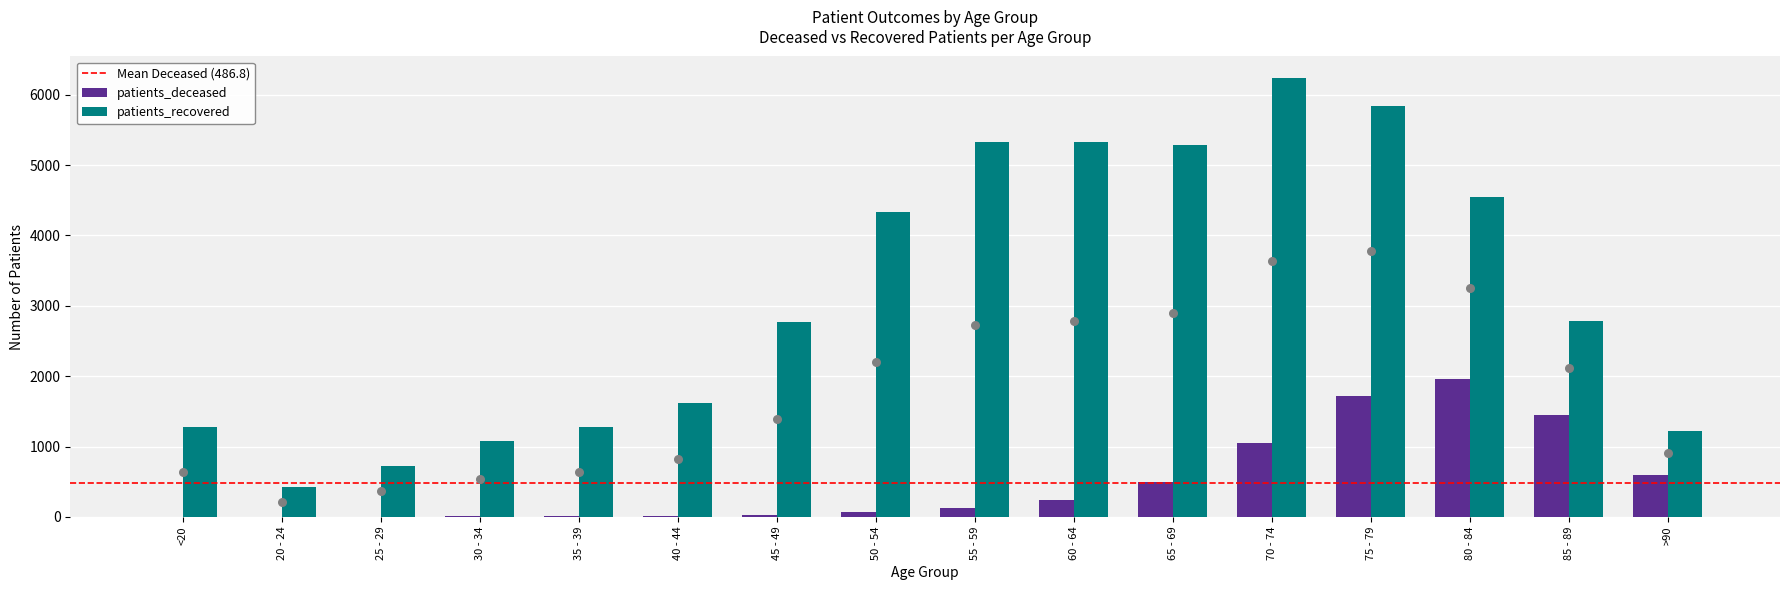

Which series reaches the minimum Y coordinate?

patients_deceased